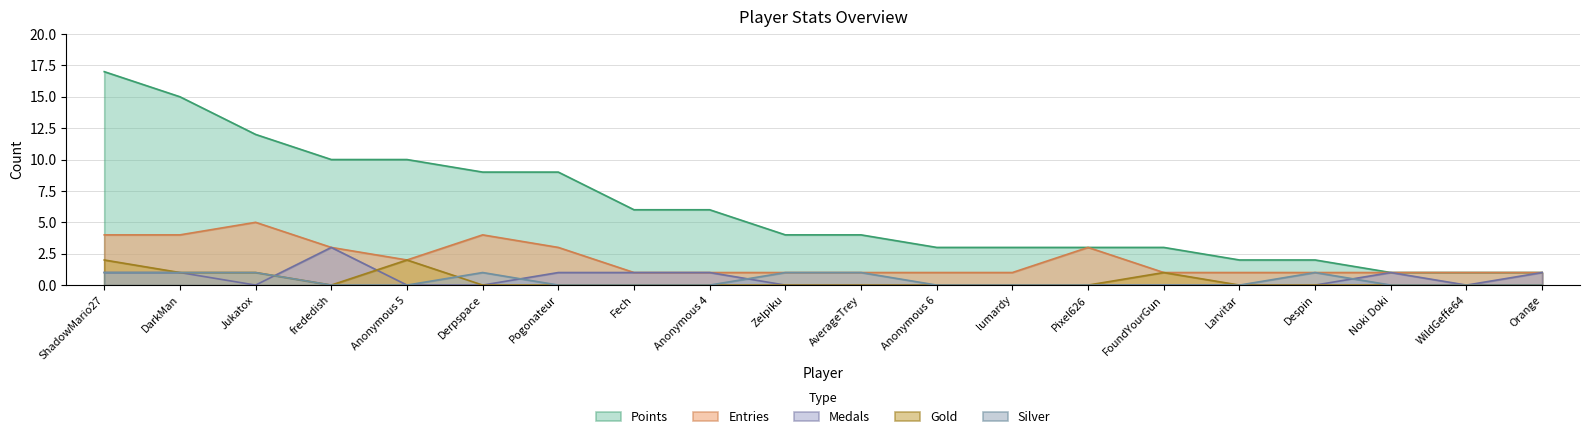

What value does the Entries series have at Fech?

1